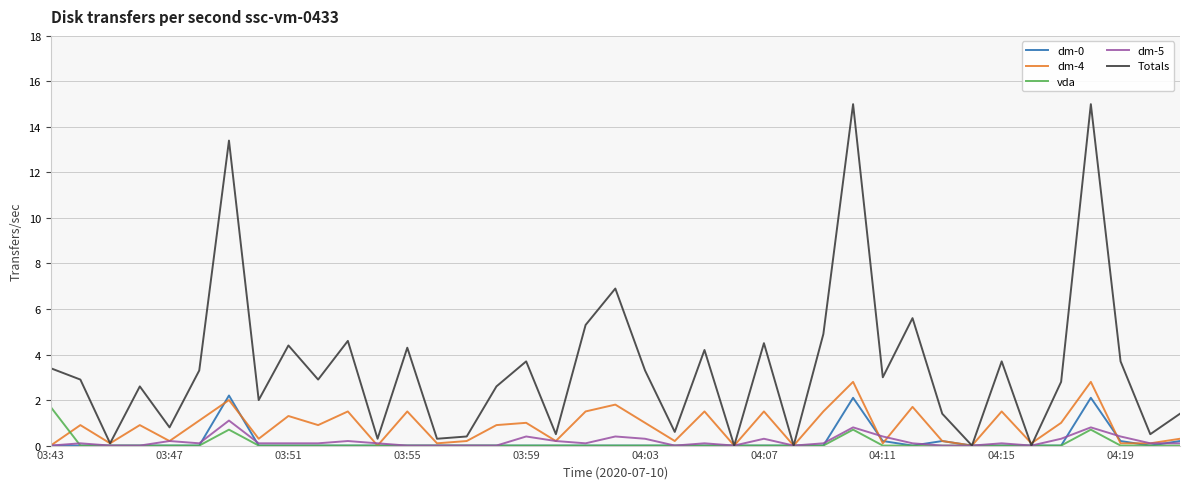

What is the average value of the dm-0 series?

0.2